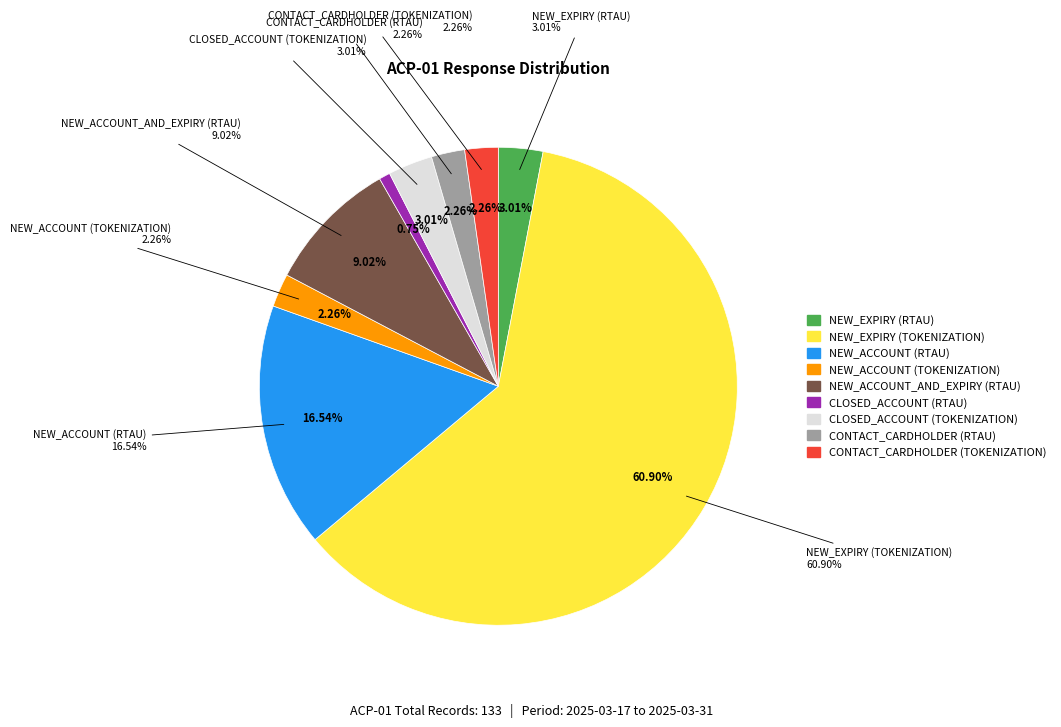

Rank the categories by value from lowest to highest.

CLOSED_ACCOUNT (RTAU), NEW_ACCOUNT (TOKENIZATION), CONTACT_CARDHOLDER (RTAU), CONTACT_CARDHOLDER (TOKENIZATION), NEW_EXPIRY (RTAU), CLOSED_ACCOUNT (TOKENIZATION), NEW_ACCOUNT_AND_EXPIRY (RTAU), NEW_ACCOUNT (RTAU), NEW_EXPIRY (TOKENIZATION)